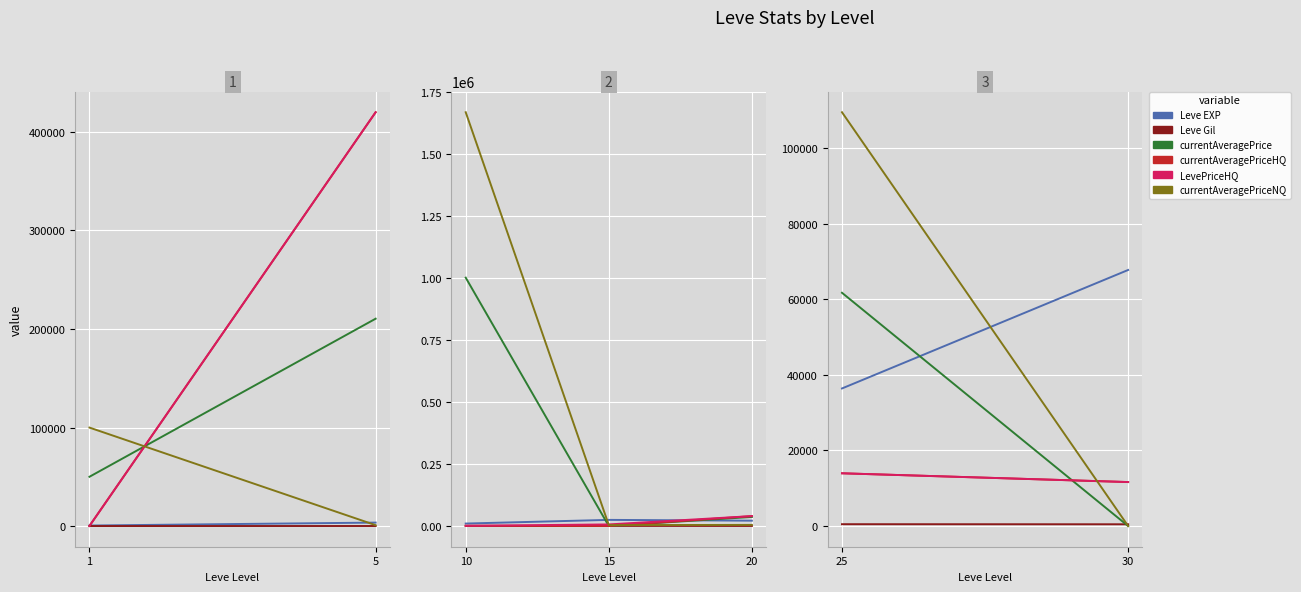

At which category is the sum across all series the highest?

10